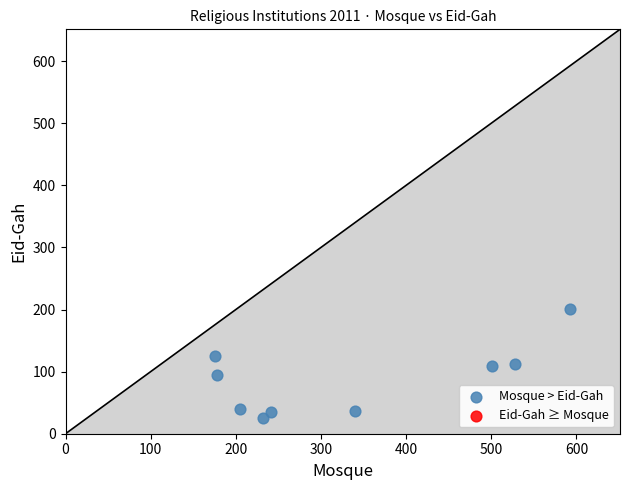

What is the range of X values (max minus min)?

417